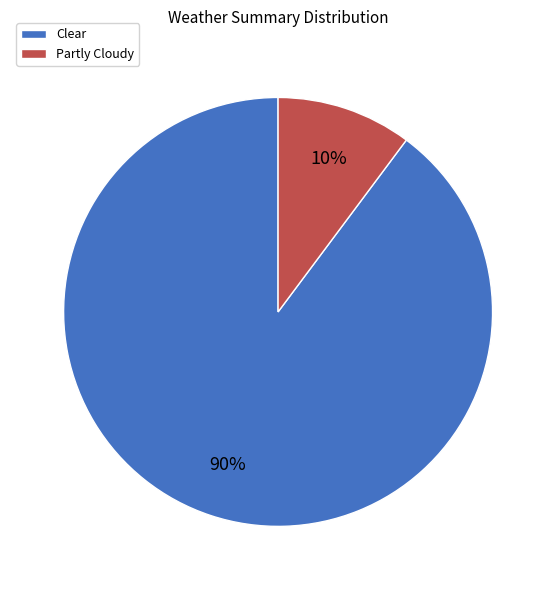

To the nearest percent, what percentage of the pie is Clear?

90%